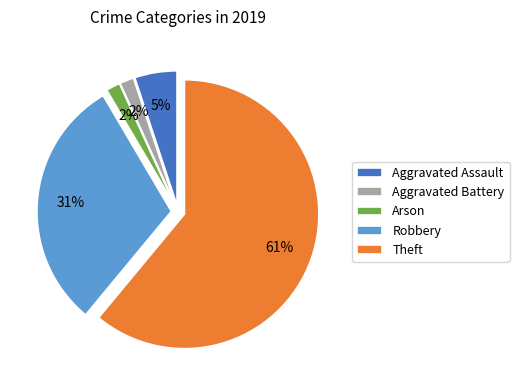

Between Robbery and Aggravated Assault, which is larger?

Robbery